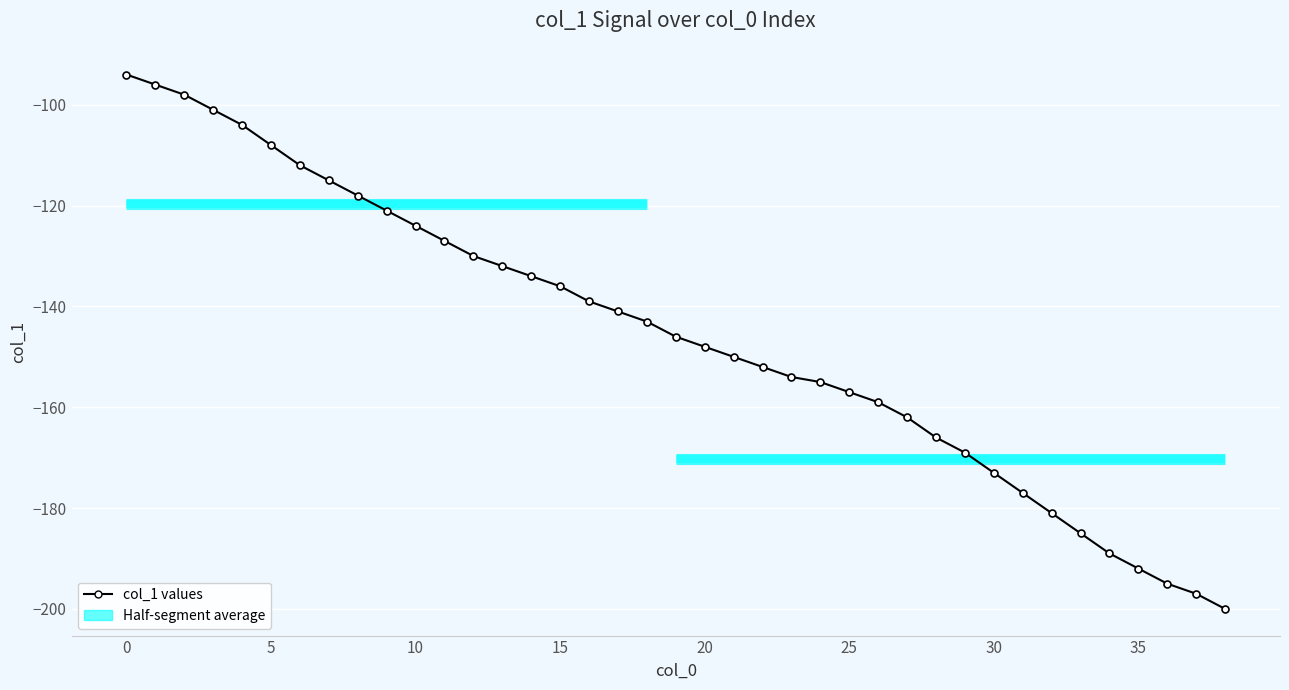

What is the sum of all values?

-5680